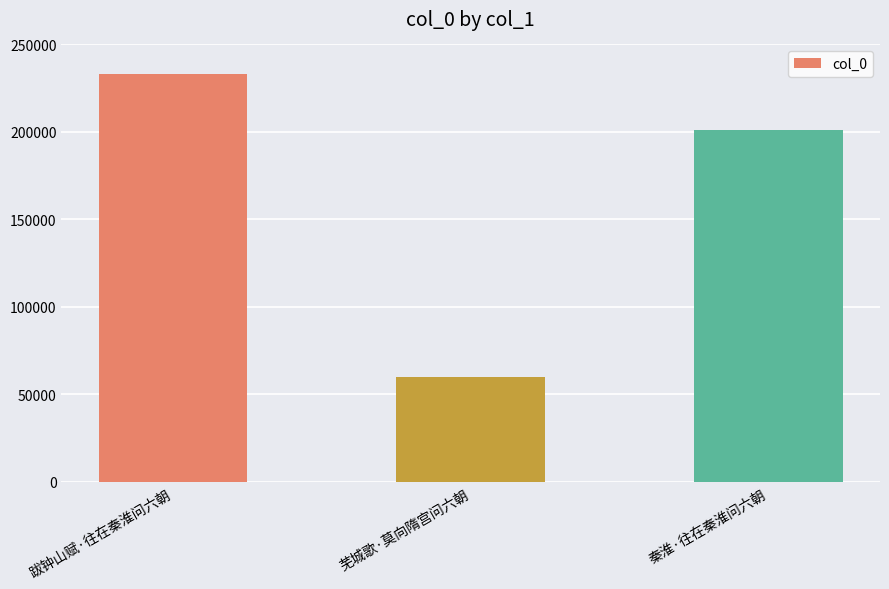

What is the difference between the values at 跋钟山赋·往在秦淮问六朝 and 秦淮·往在秦淮问六朝?

32135